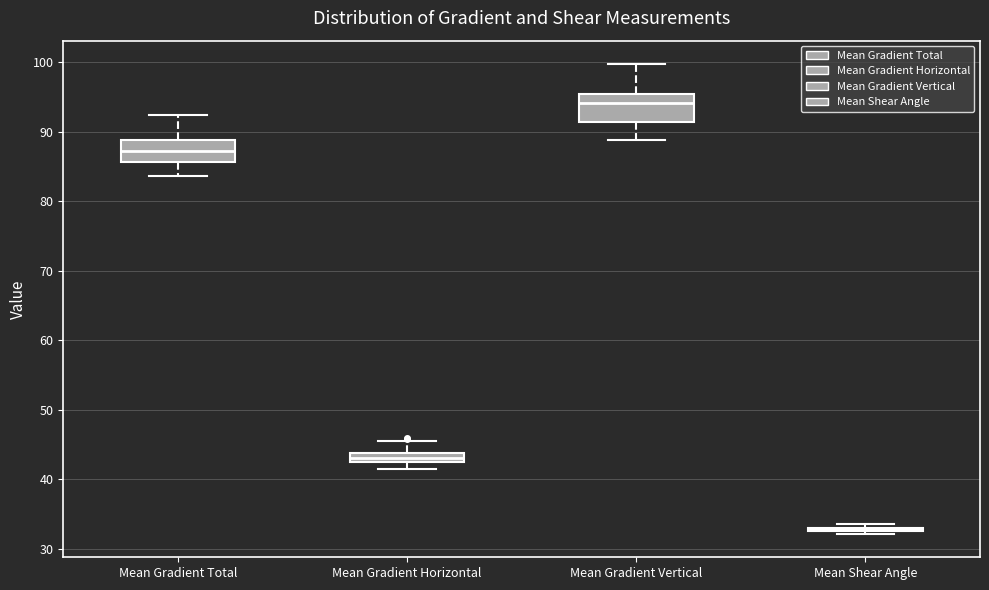

Where does the lower whisker of the box for Mean Gradient Total end on the y-axis? The values are not printed on the chart, so give them approximately, as read against the axis.

84